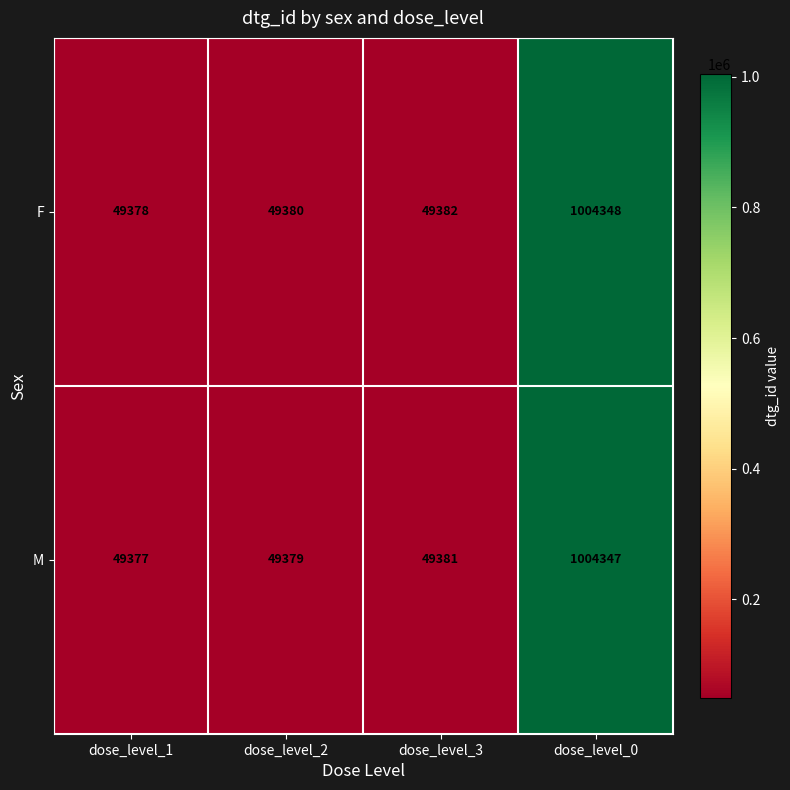

Which series has the largest total across all categories?

F